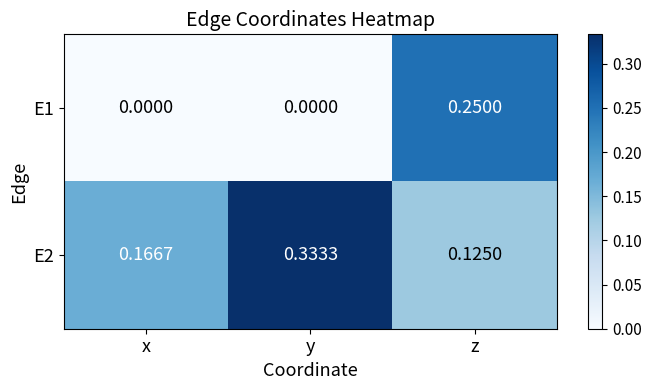

Which category has the highest value across all series?

y